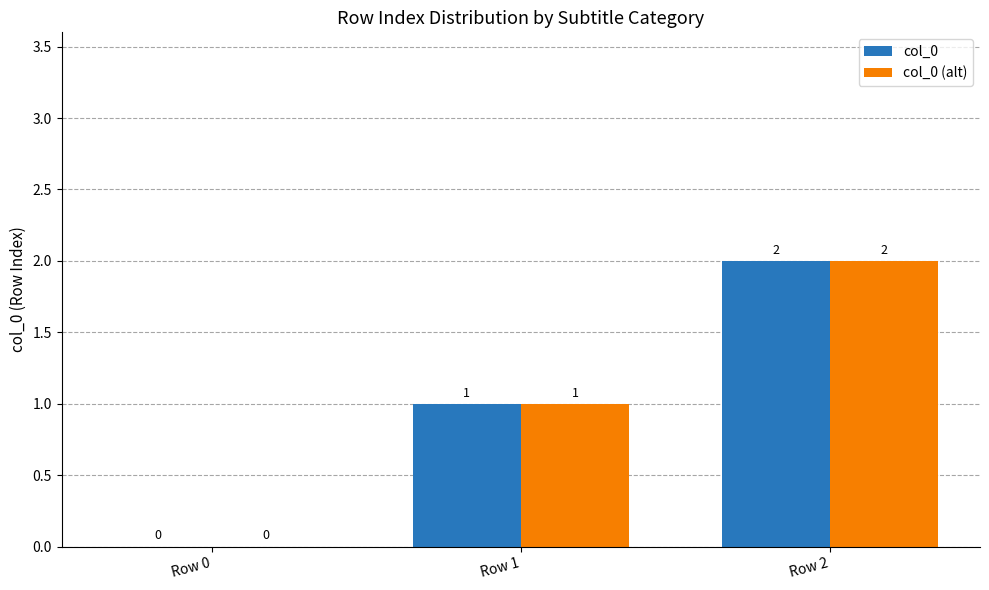

How many series are shown in this chart?

2